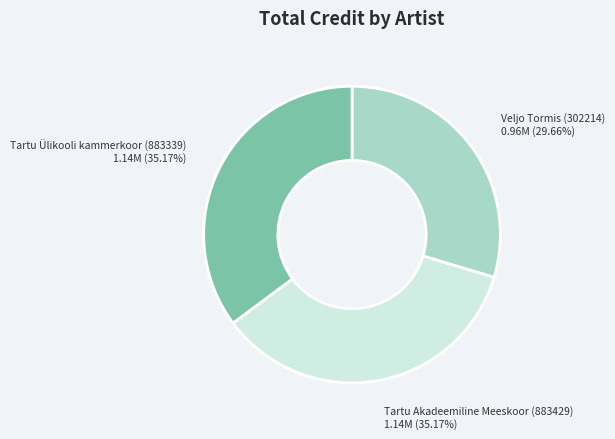

Does Tartu Akadeemiline Meeskoor (883429) represent more than half of the total?

No